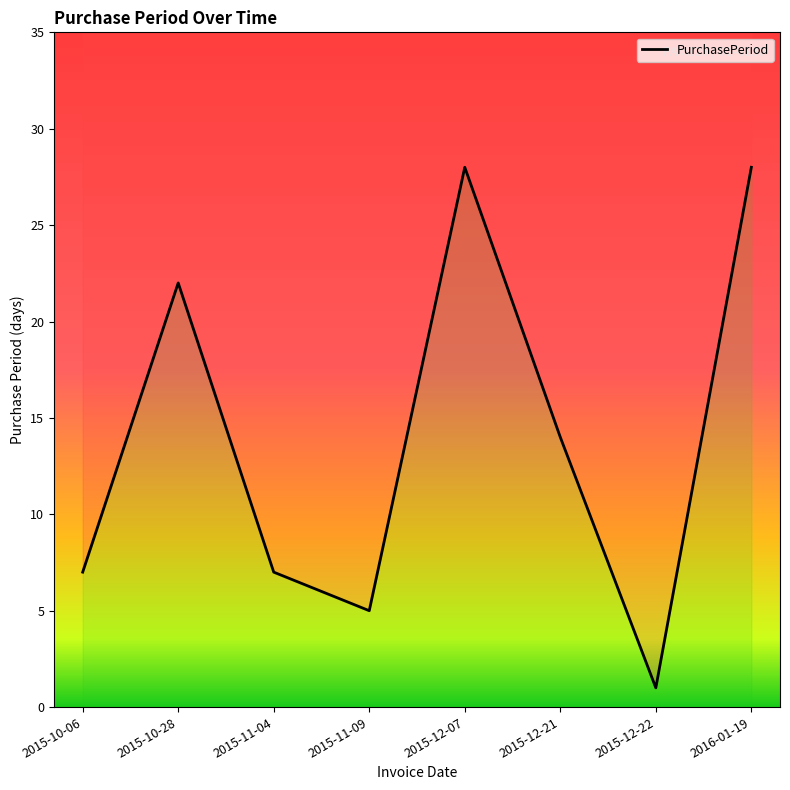

Reading right to left, list all the values displayed in this chart.

28	1	14	28	5	7	22	7